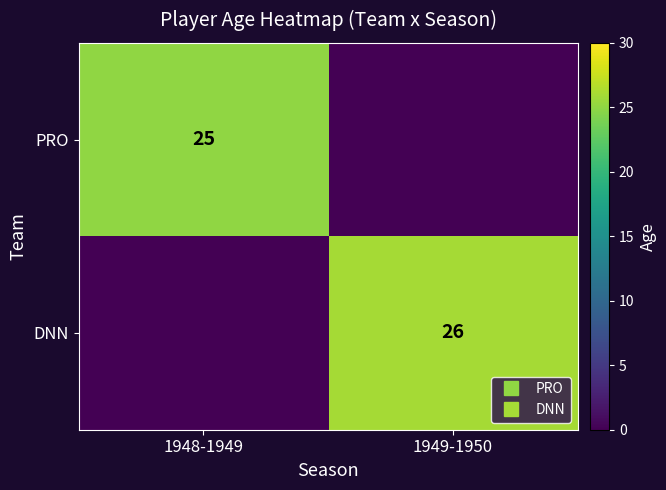

Rank the series at 1948-1949 from highest to lowest value.

PRO, DNN